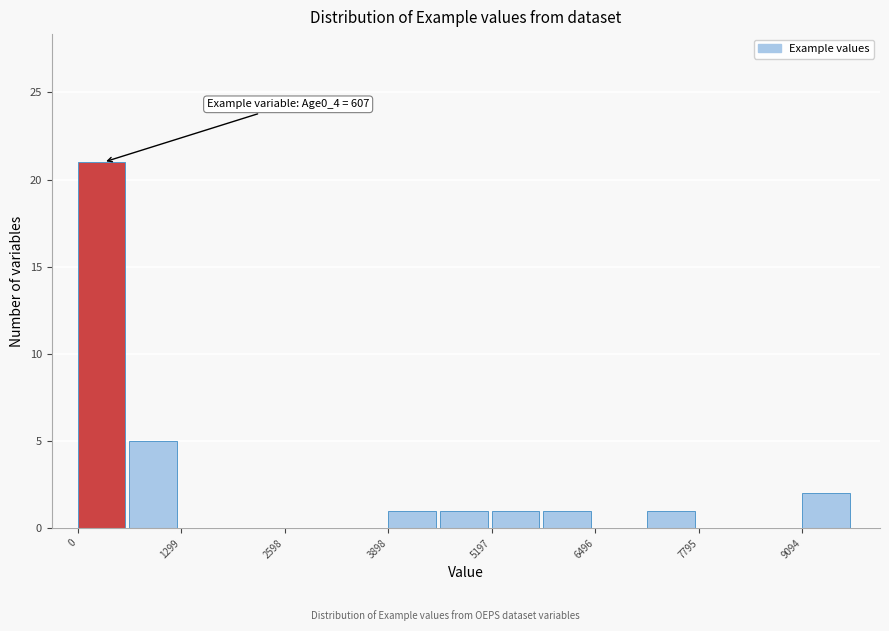

Read against the x-axis, roughly where is the centre of the tallest bar?

200